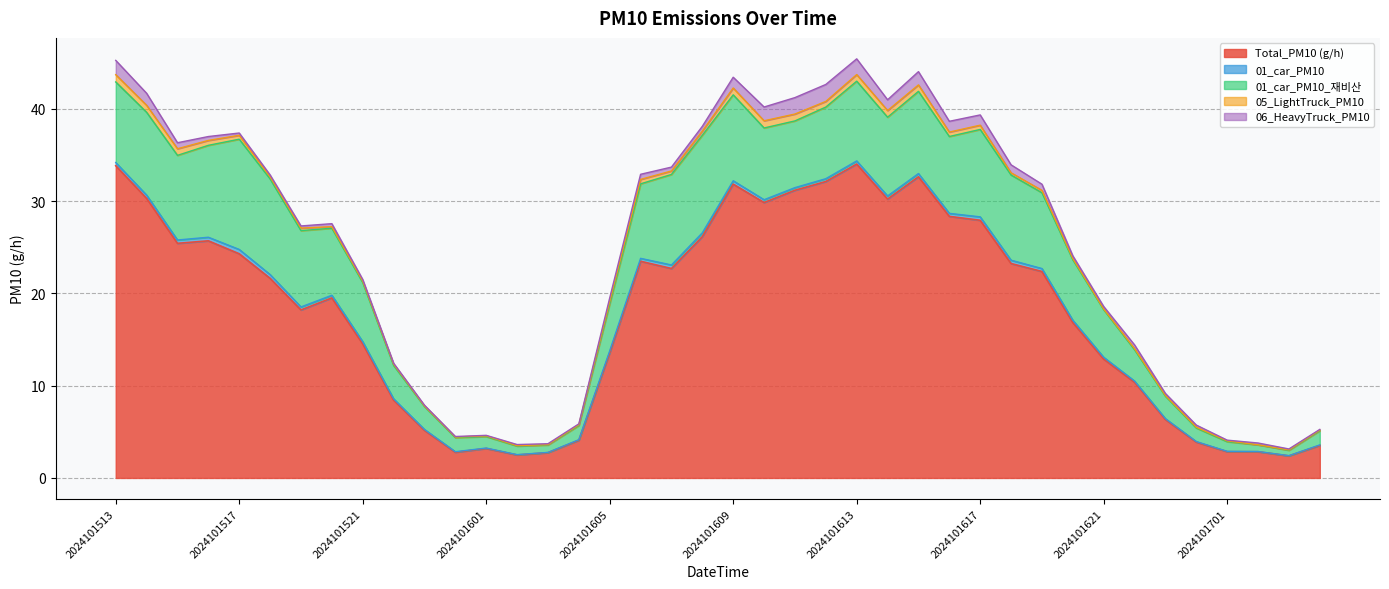

How many lines are shown in the chart?

5